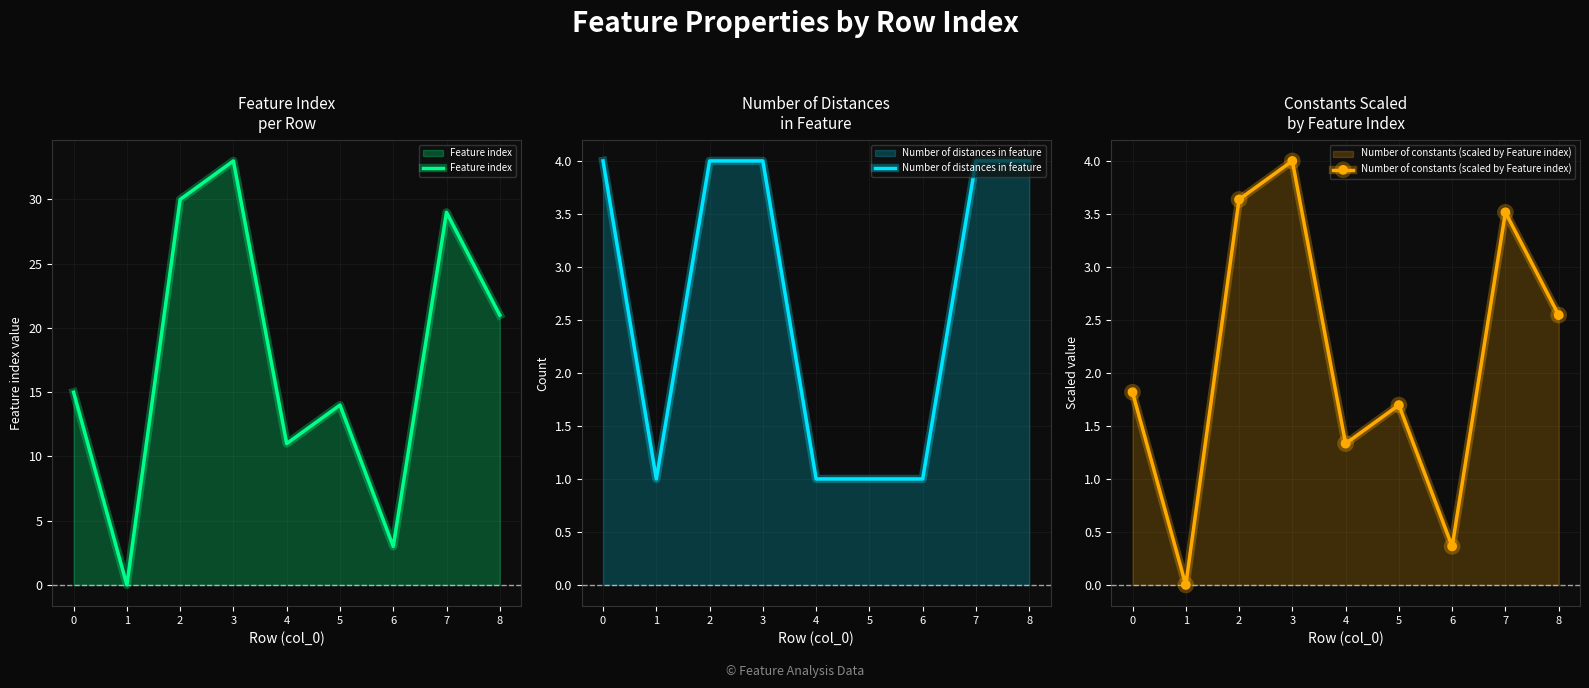

In Feature index, how many points are higher than both neighbors (excluding endpoints)?

3